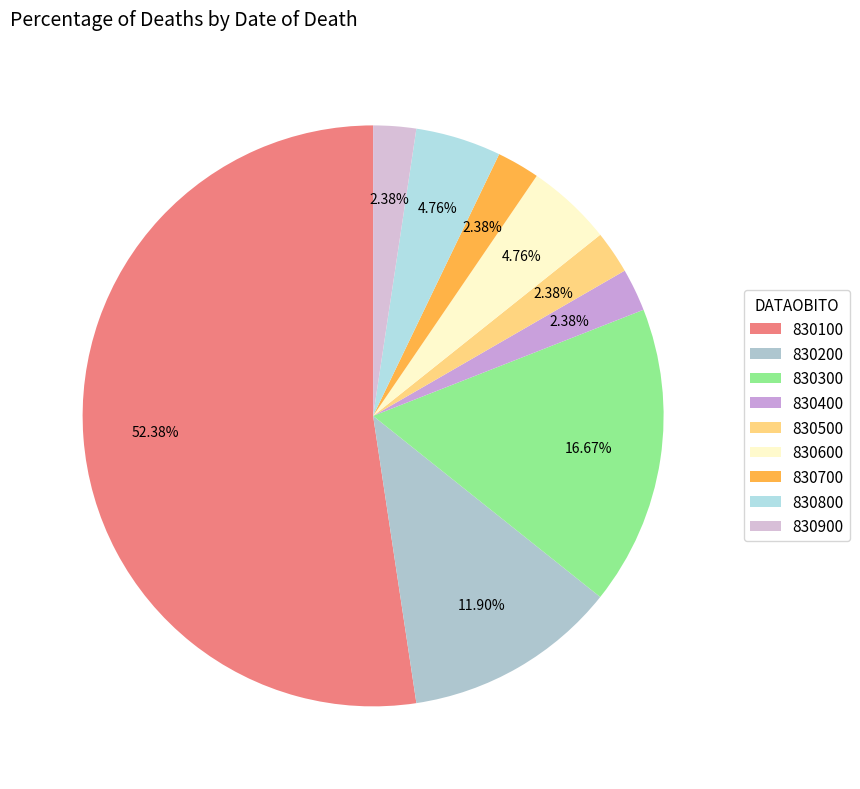

Does 830400 account for over 50% of the chart?

No